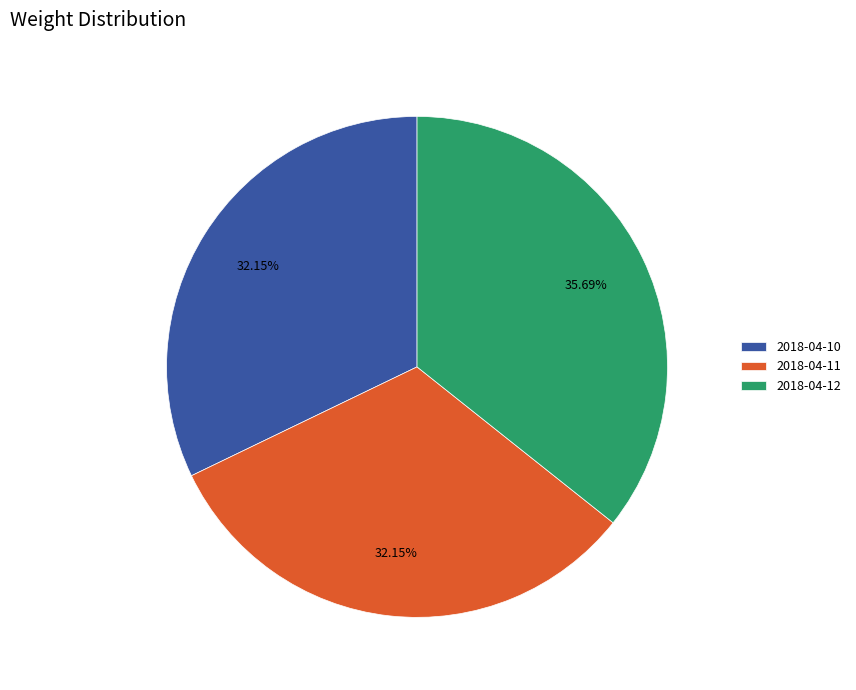

How many slices are in this pie chart?

3